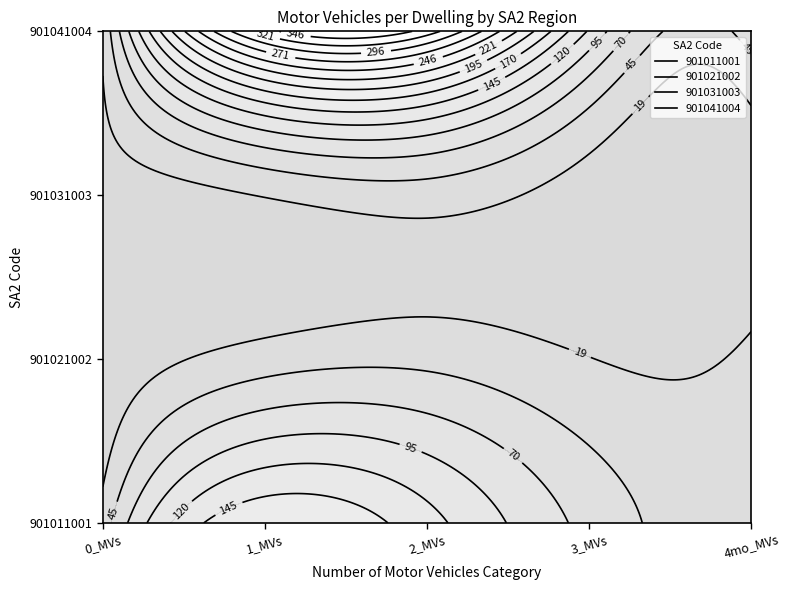

Reading left to right, transcribe all the data shown in this chart.

901011001: 31	167	129	62	24
901021002: 0	32	38	20	24
901031003: 7	21	32	7	4
901041004: 23	334	334	117	61